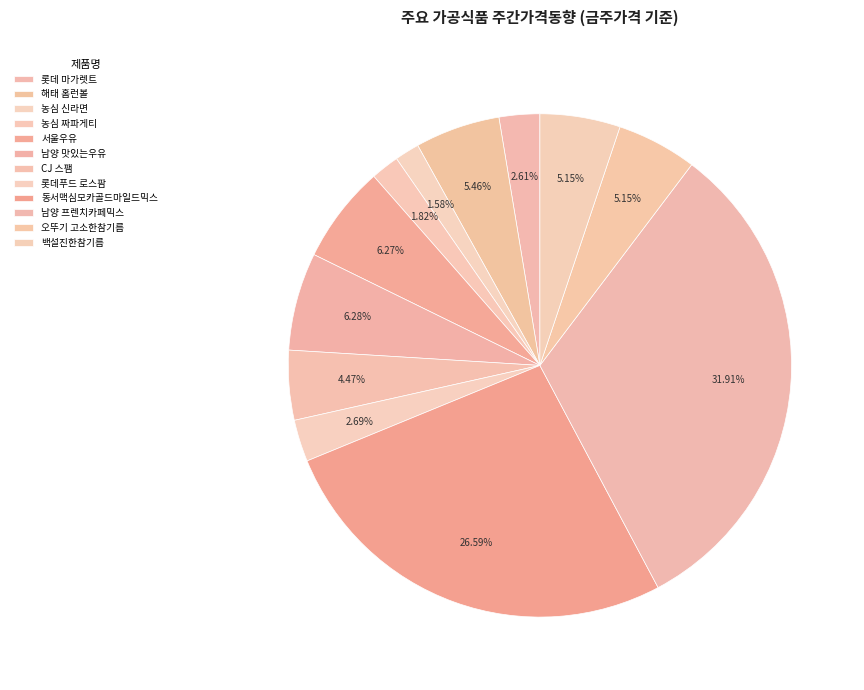

What percentage is the 롯데푸드 로스팜 slice, to the nearest percent?

3%